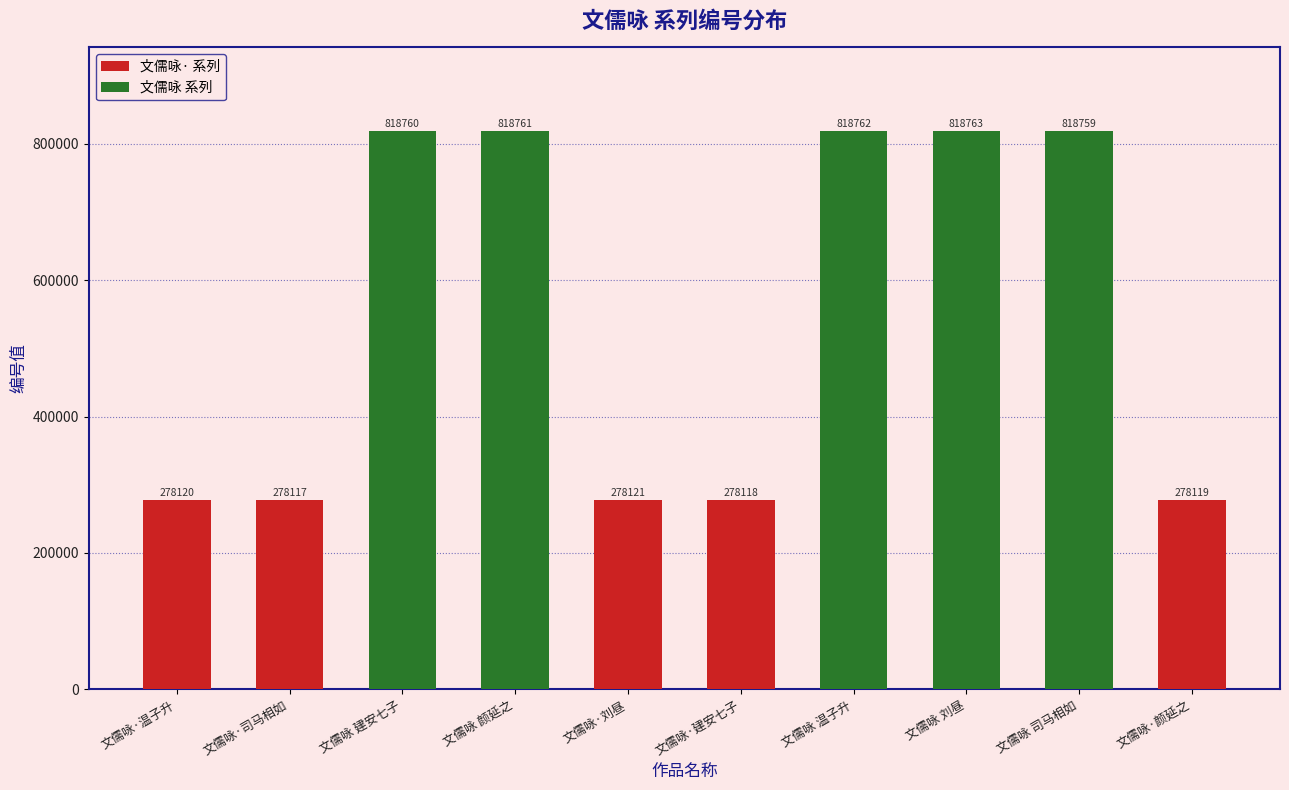

True or false: the data shows 92682 at 文儒咏·颜延之.

False